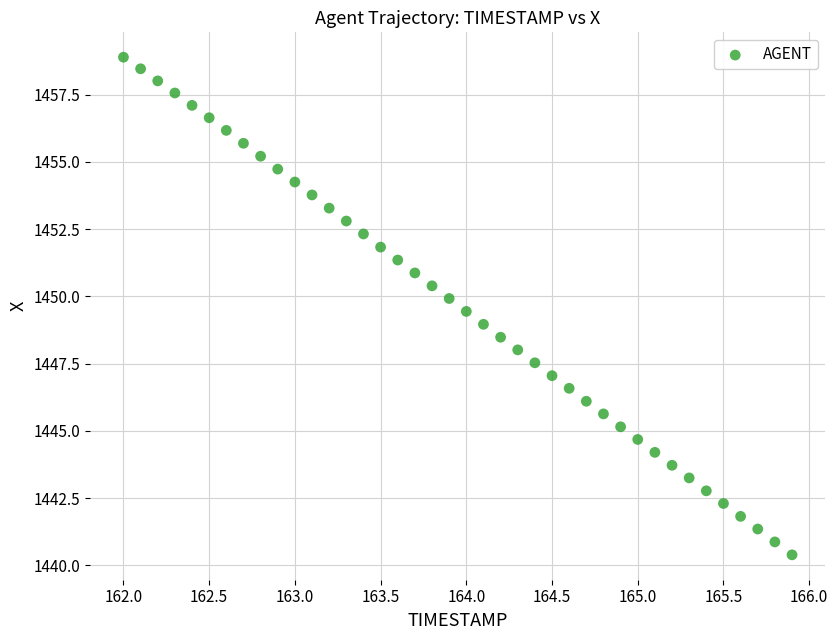

What is the range of X values (max minus min)?

3.9